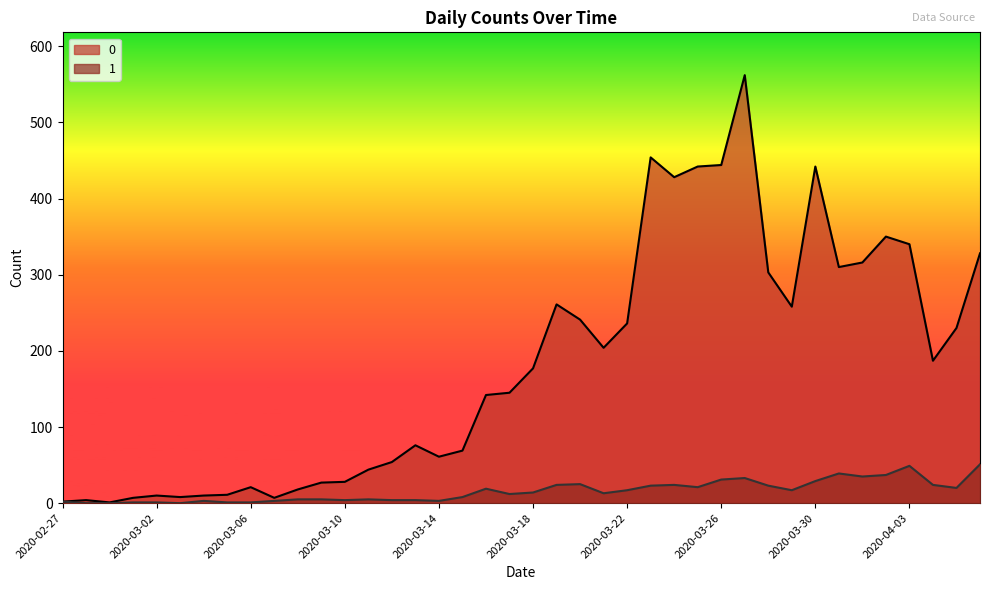

True or false: 0 has a value of 7 at 2020-03-01.

True